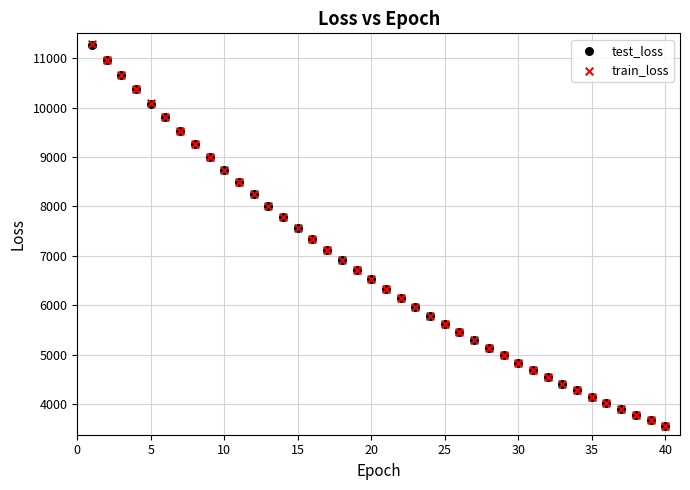

Which series has the largest Y range (max minus min)?

train_loss